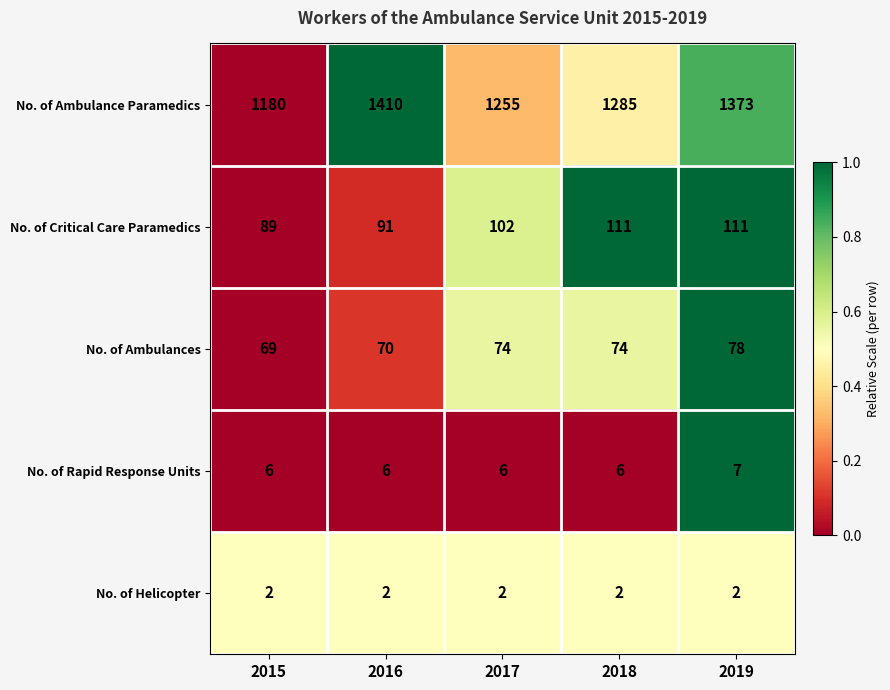

Reading left to right, list all the values displayed in this chart.

No. of Ambulance Paramedics: 1180	1410	1255	1285	1373
No. of Critical Care Paramedics: 89	91	102	111	111
No. of Ambulances: 69	70	74	74	78
No. of Rapid Response Units: 6	6	6	6	7
No. of Helicopter: 2	2	2	2	2